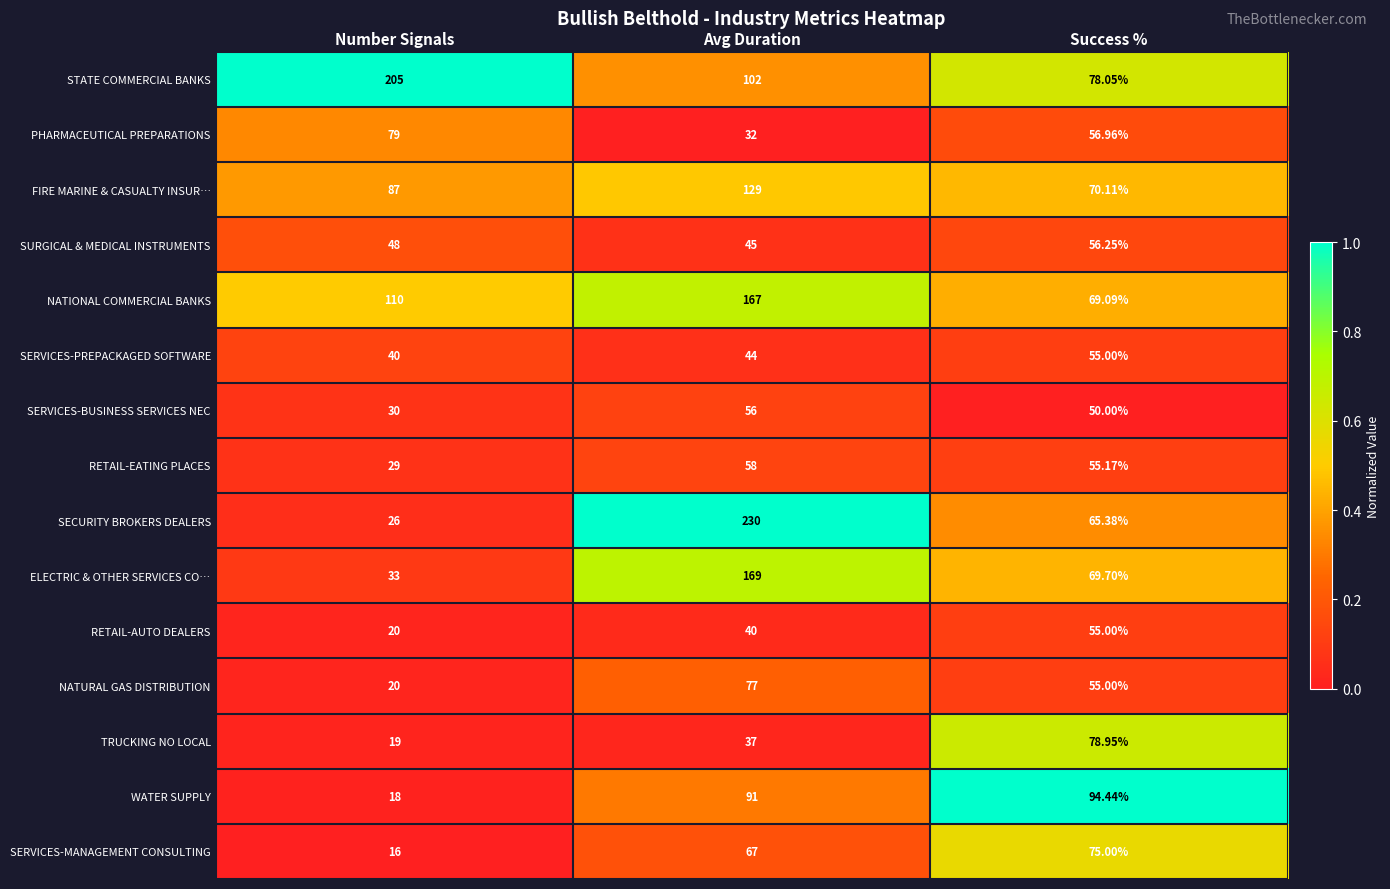

What is the total value across all series at Number Signals?

780.0